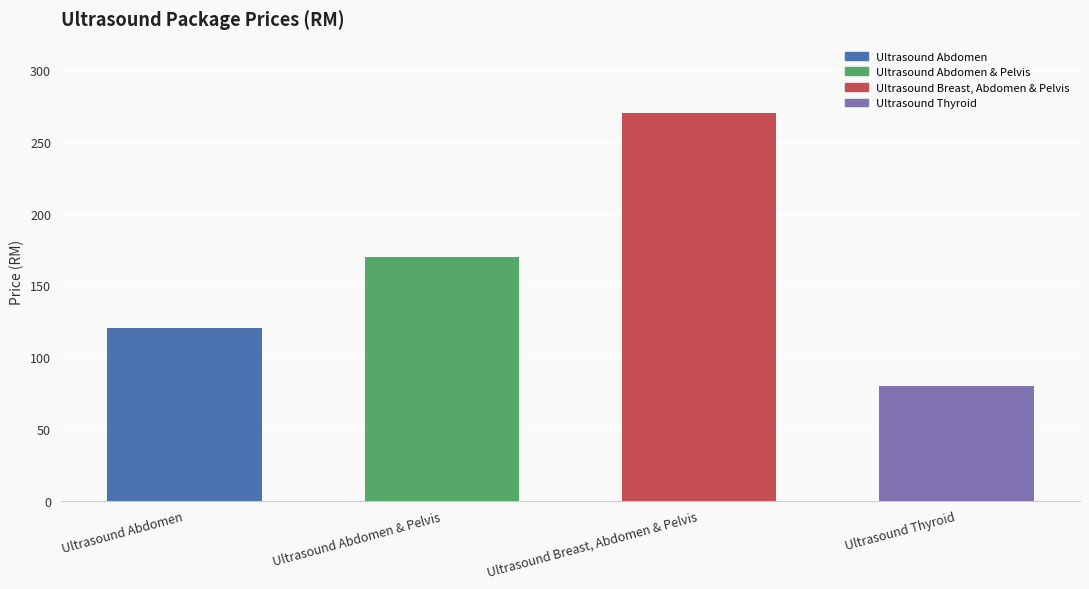

What is the difference between the maximum and minimum values?

190